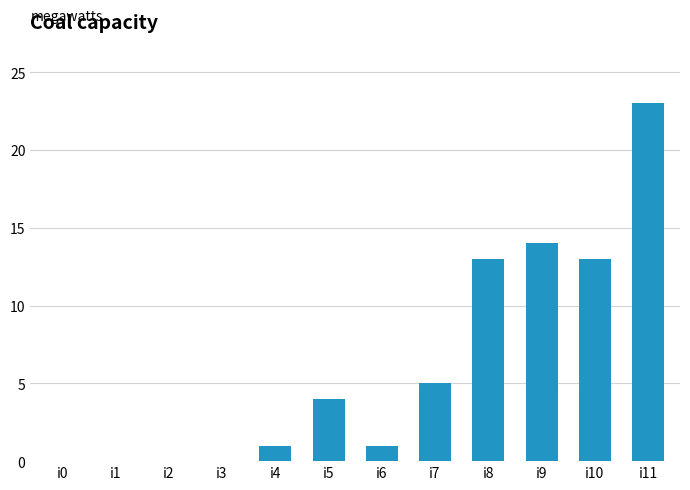

What is the ratio of the value at i10 to the value at i7?

2.6